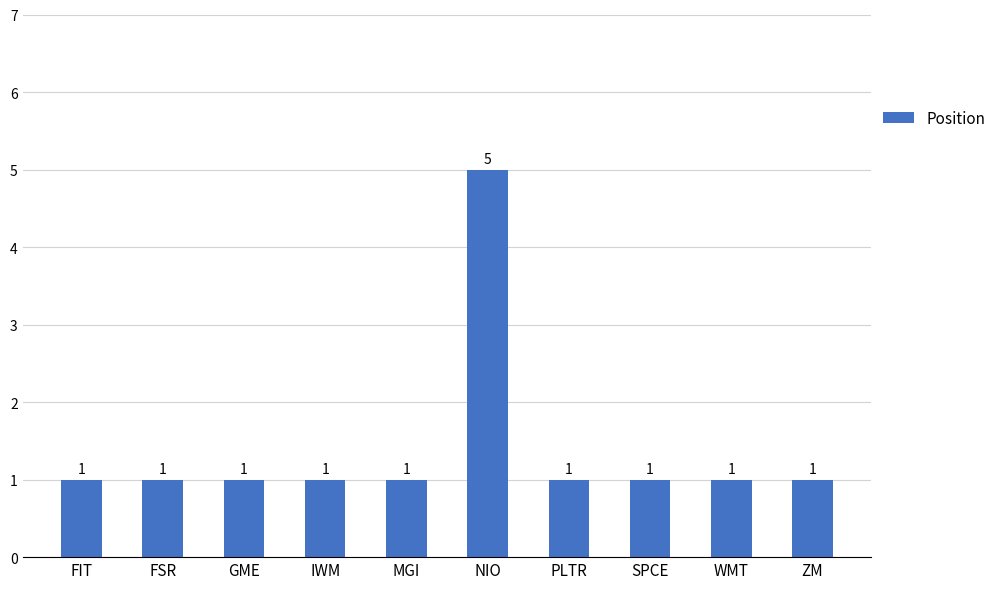

Count the values in the range 1 to 2.

9